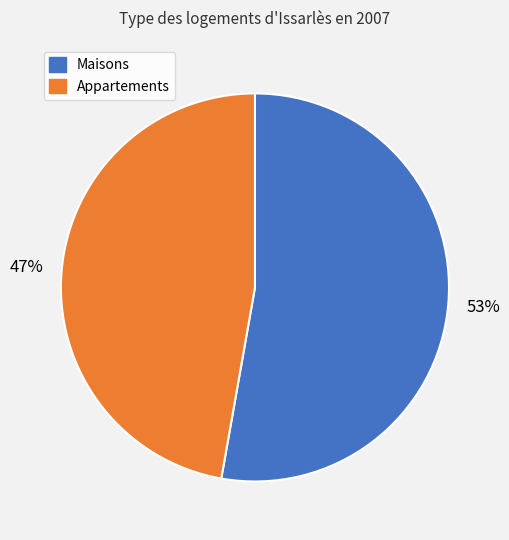

Is there any slice that represents more than half of the pie?

Yes